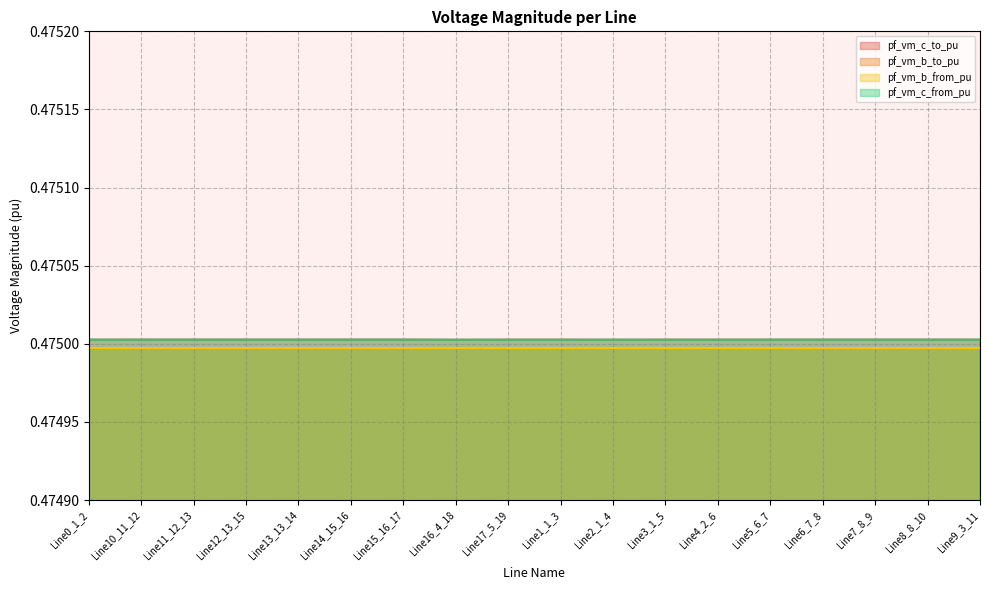

Reading left to right, transcribe all the data shown in this chart.

pf_vm_c_to_pu: Line0_1_2=0.5	Line10_11_12=0.5	Line11_12_13=0.5	Line12_13_15=0.5	Line13_13_14=0.5	Line14_15_16=0.5	Line15_16_17=0.5	Line16_4_18=0.5	Line17_5_19=0.5	Line1_1_3=0.5	Line2_1_4=0.5	Line3_1_5=0.5	Line4_2_6=0.5	Line5_6_7=0.5	Line6_7_8=0.5	Line7_8_9=0.5	Line8_8_10=0.5	Line9_3_11=0.5
pf_vm_b_to_pu: Line0_1_2=0.5	Line10_11_12=0.5	Line11_12_13=0.5	Line12_13_15=0.5	Line13_13_14=0.5	Line14_15_16=0.5	Line15_16_17=0.5	Line16_4_18=0.5	Line17_5_19=0.5	Line1_1_3=0.5	Line2_1_4=0.5	Line3_1_5=0.5	Line4_2_6=0.5	Line5_6_7=0.5	Line6_7_8=0.5	Line7_8_9=0.5	Line8_8_10=0.5	Line9_3_11=0.5
pf_vm_b_from_pu: Line0_1_2=0.5	Line10_11_12=0.5	Line11_12_13=0.5	Line12_13_15=0.5	Line13_13_14=0.5	Line14_15_16=0.5	Line15_16_17=0.5	Line16_4_18=0.5	Line17_5_19=0.5	Line1_1_3=0.5	Line2_1_4=0.5	Line3_1_5=0.5	Line4_2_6=0.5	Line5_6_7=0.5	Line6_7_8=0.5	Line7_8_9=0.5	Line8_8_10=0.5	Line9_3_11=0.5
pf_vm_c_from_pu: Line0_1_2=0.5	Line10_11_12=0.5	Line11_12_13=0.5	Line12_13_15=0.5	Line13_13_14=0.5	Line14_15_16=0.5	Line15_16_17=0.5	Line16_4_18=0.5	Line17_5_19=0.5	Line1_1_3=0.5	Line2_1_4=0.5	Line3_1_5=0.5	Line4_2_6=0.5	Line5_6_7=0.5	Line6_7_8=0.5	Line7_8_9=0.5	Line8_8_10=0.5	Line9_3_11=0.5